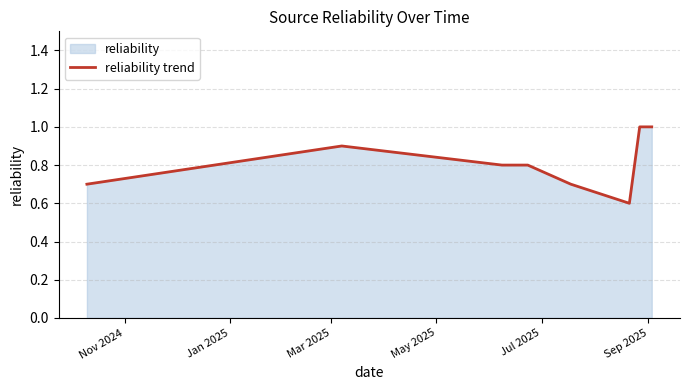

True or false: the data has more than 0 interior local peaks.

True